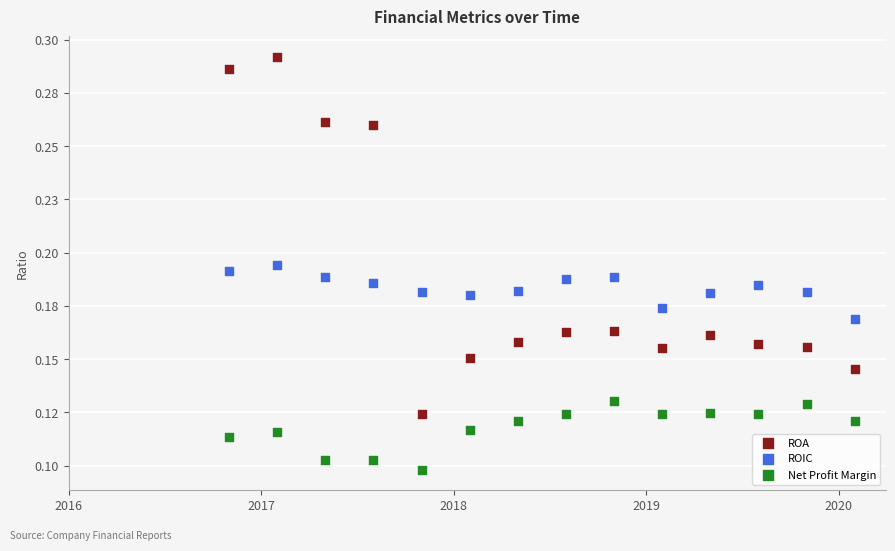

Which series reaches the maximum Y coordinate?

ROA